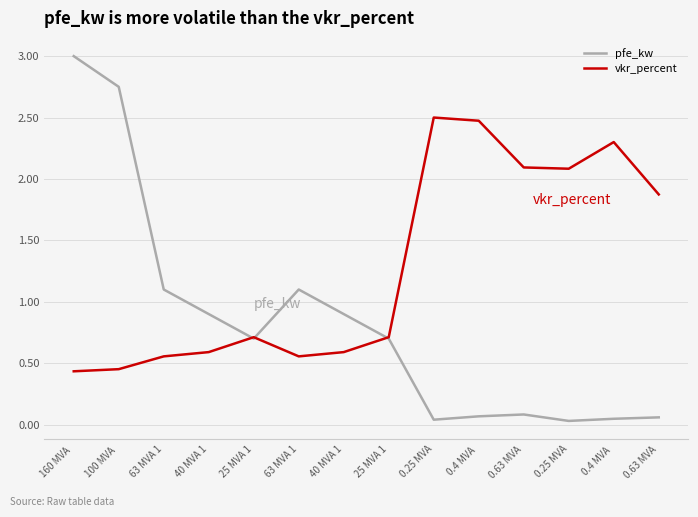

Is this an area chart (filled region under the line)?

No